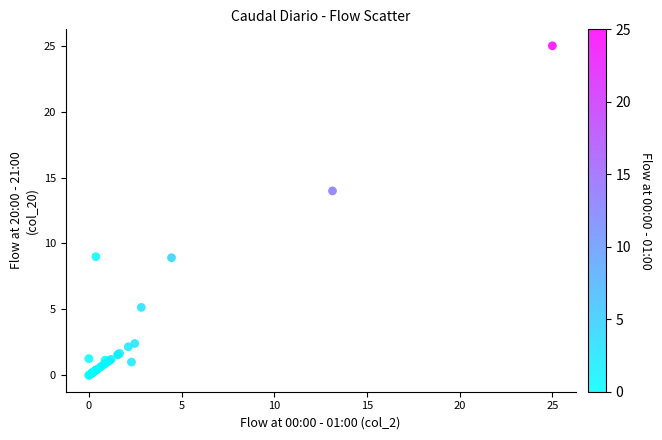

What Y value in the scatter plot is closest to 12?

14.0